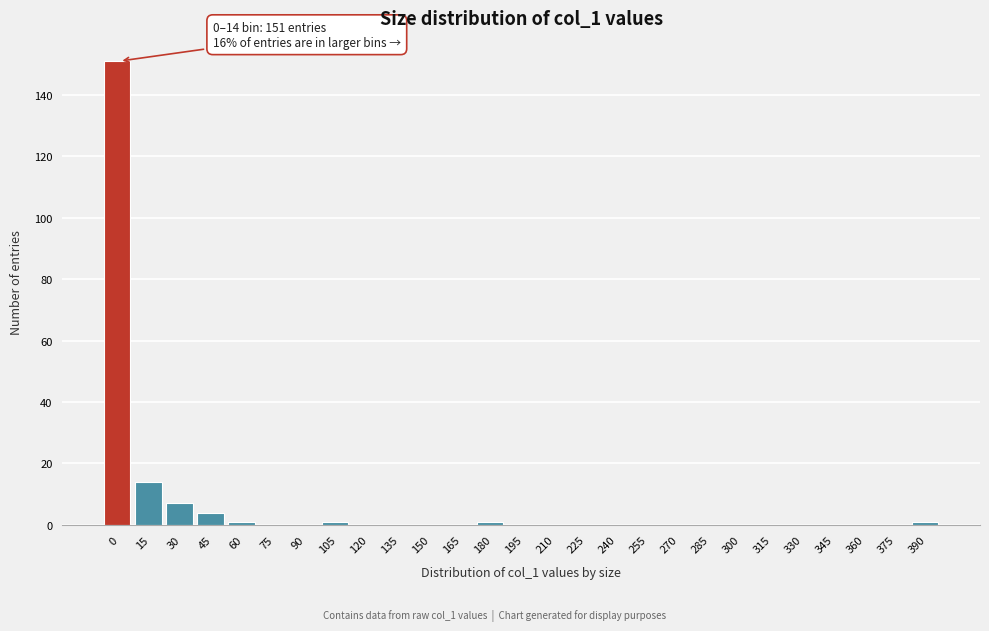

Reading left to right, what are all the values shown in this chart?

0=151	15=14	30=7	45=4	60=1	75=0	90=0	105=1	120=0	135=0	150=0	165=0	180=1	195=0	210=0	225=0	240=0	255=0	270=0	285=0	300=0	315=0	330=0	345=0	360=0	375=0	390=1